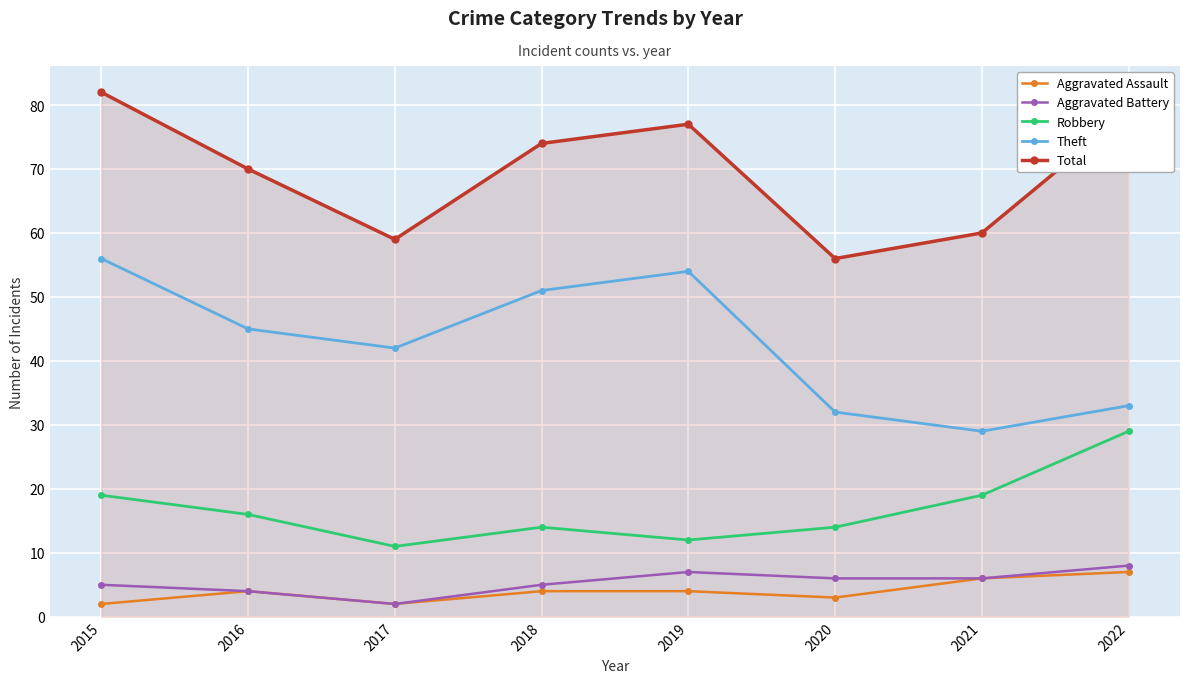

True or false: Aggravated Battery and Total intersect in this chart.

False